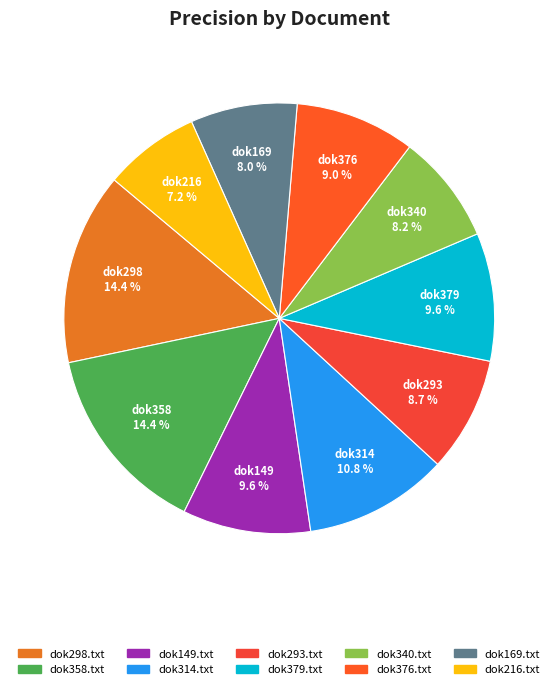

Count the number of slices in the pie.

10